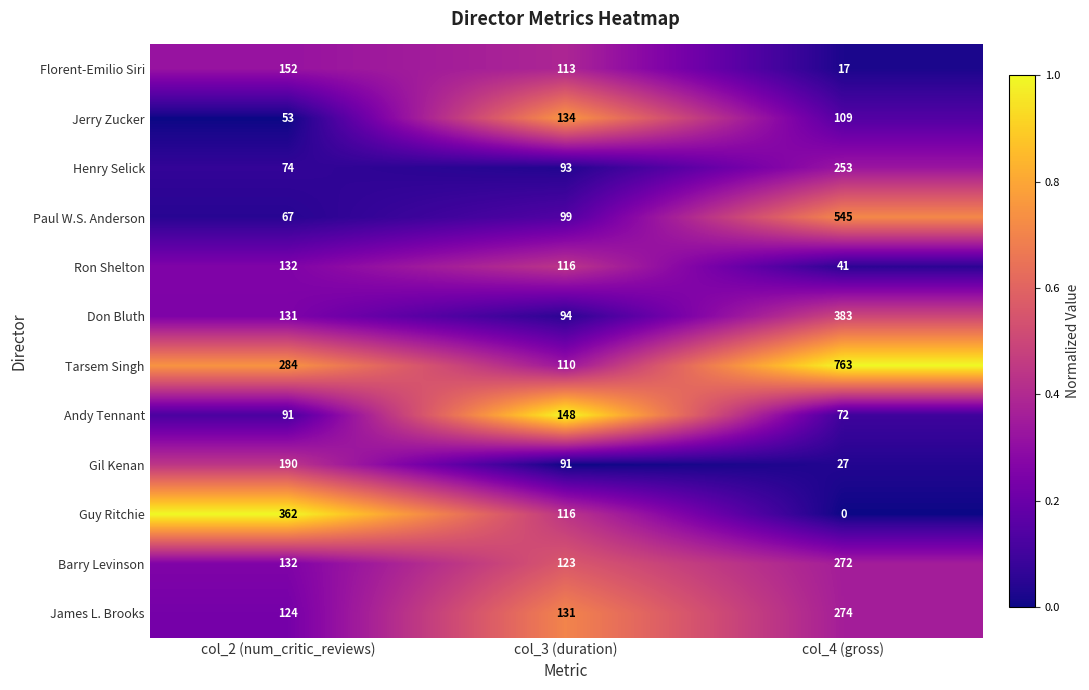

Which series changed the most between col_3 (duration) and col_4 (gross)?

Tarsem Singh